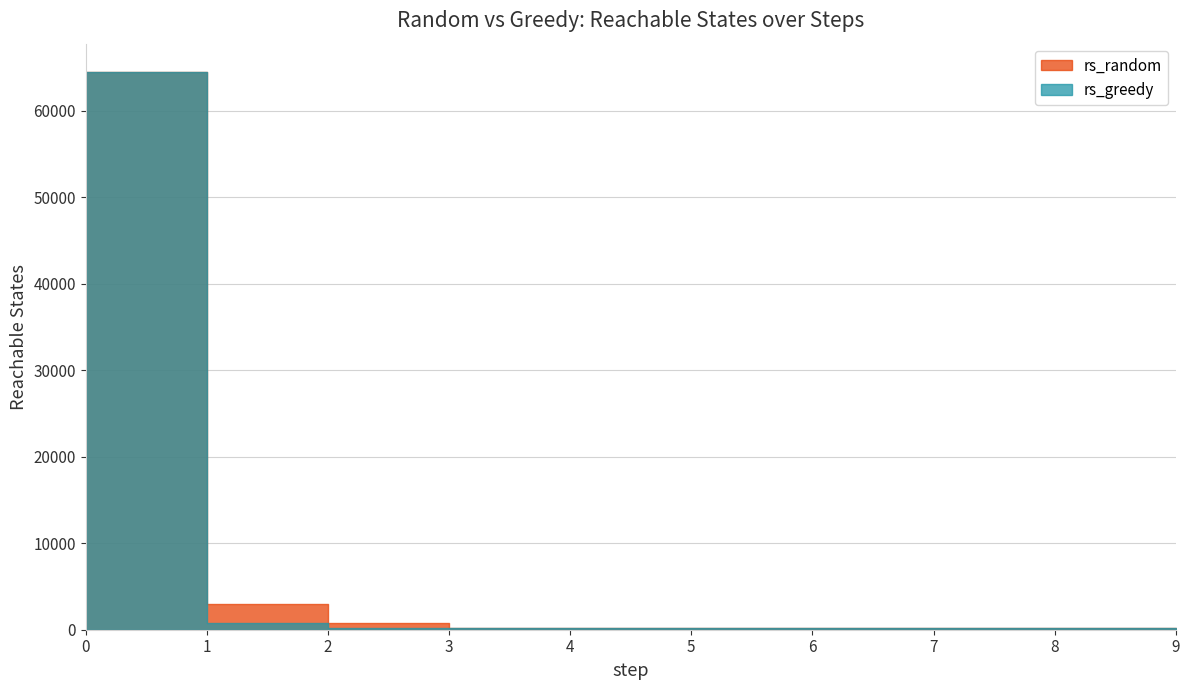

At which label is rs_greedy closest to 32348?

1